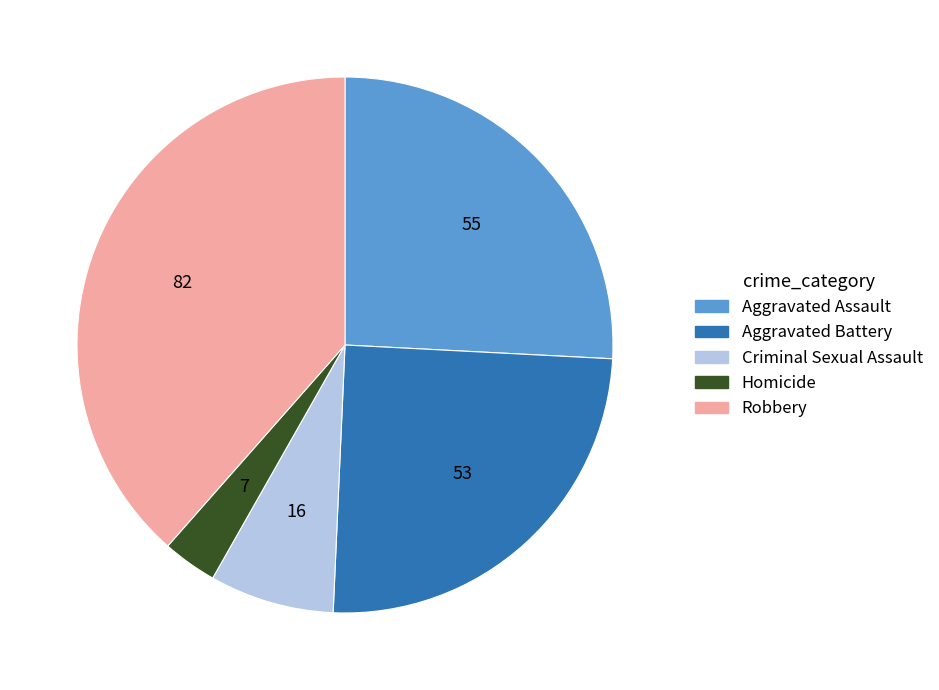

What is the largest slice in the pie chart?

Robbery